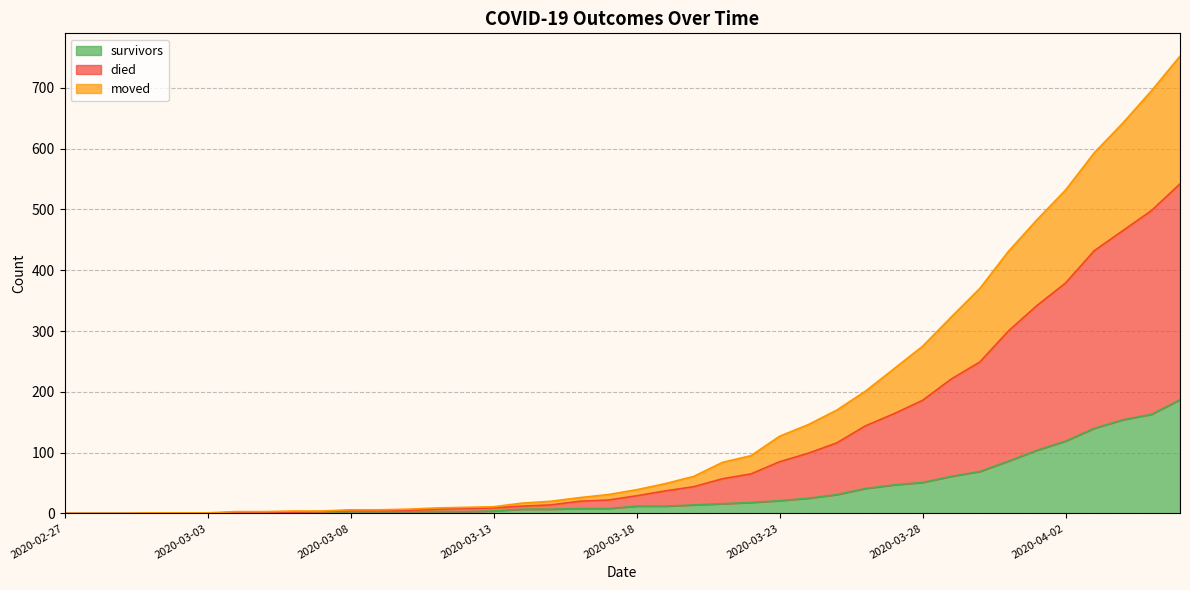

How many values in the died series exceed 39?

19